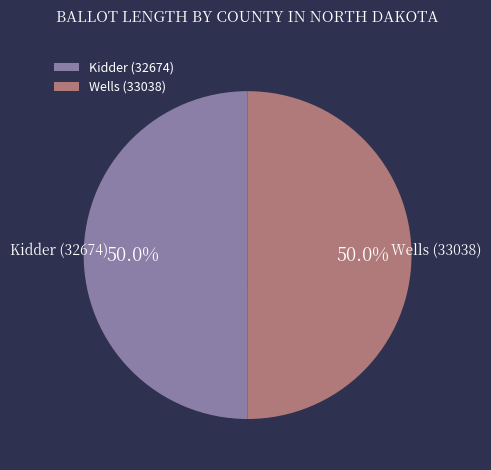

To the nearest percent, what is the combined percentage of Kidder (32674) and Wells (33038)?

100%